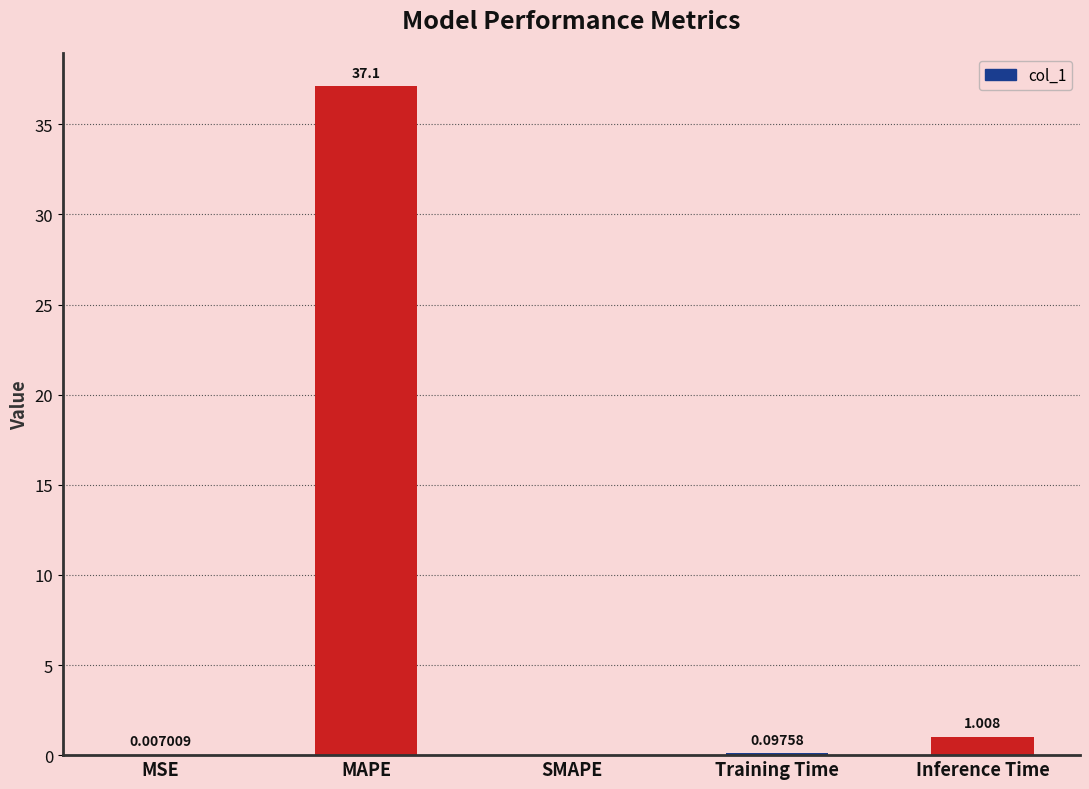

Where is the data nearest to the value 18?

Inference Time